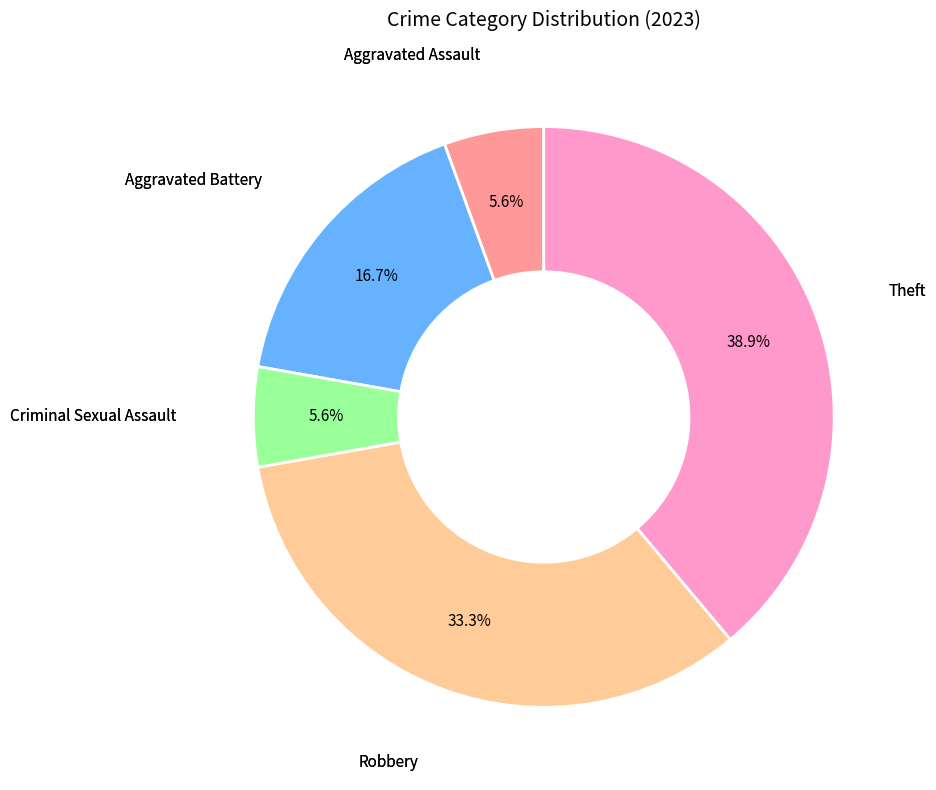

Is there a majority slice in this chart?

No